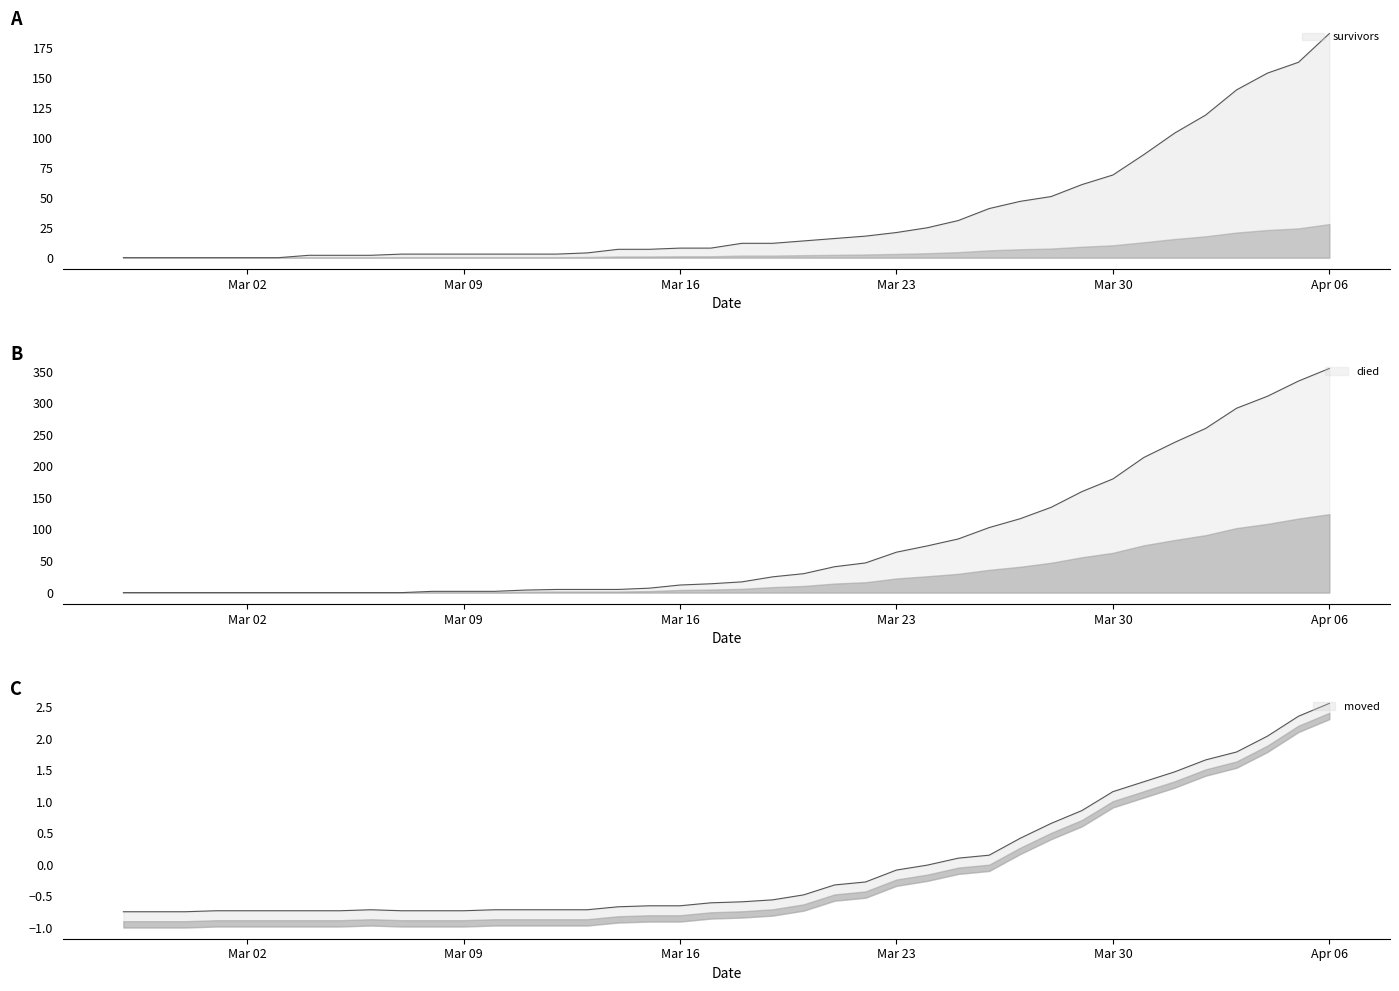

At how many categories does at least one series exceed 150?

9